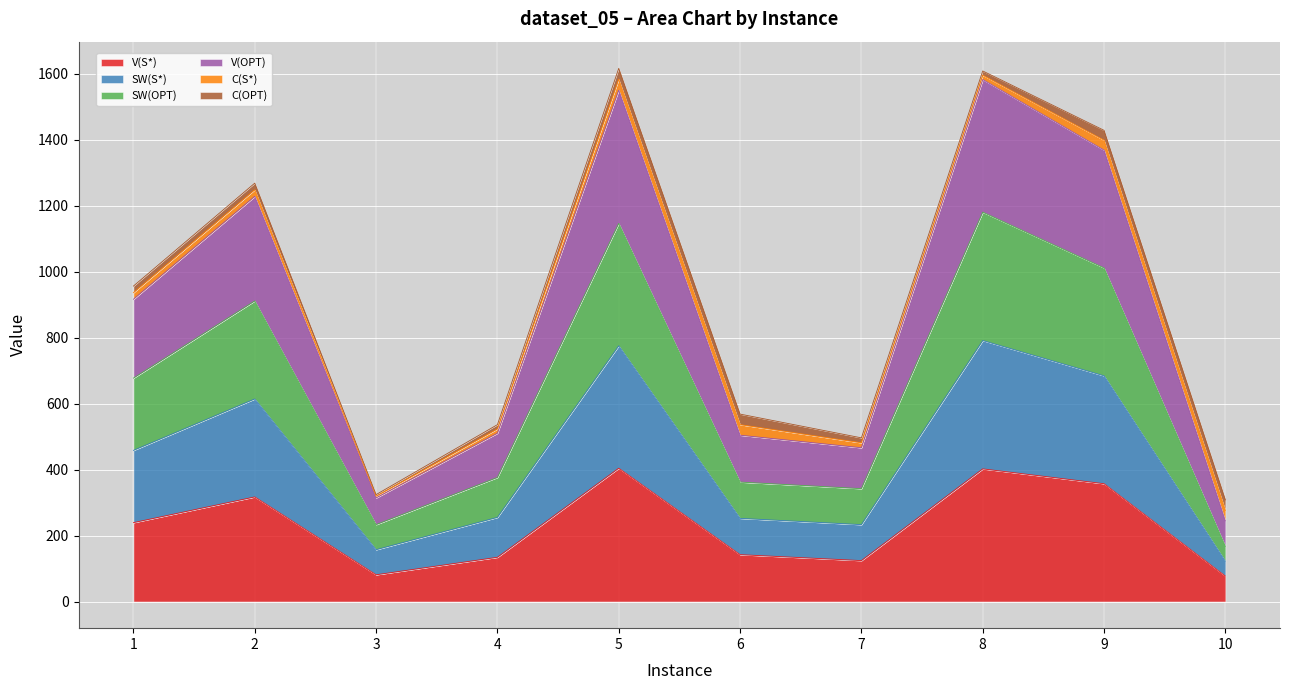

Does the chart display data point markers on the line(s)?

No